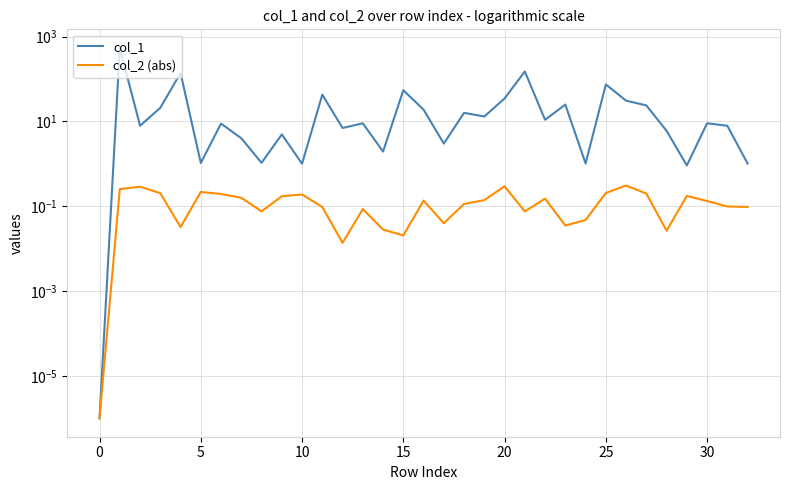

How many interior local valleys does the col_1 series have?

11